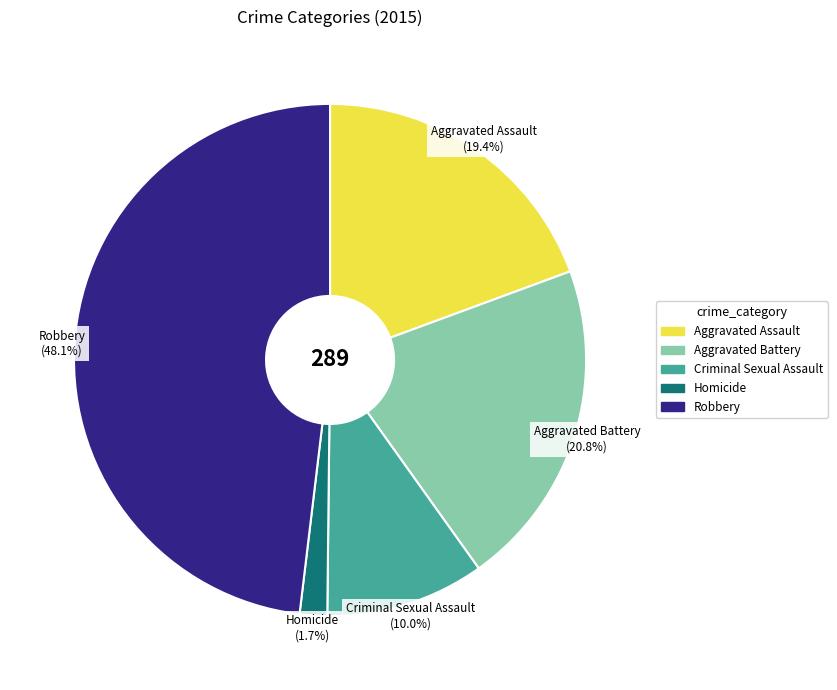

To the nearest percent, what percentage of the pie is Criminal Sexual Assault?

10%